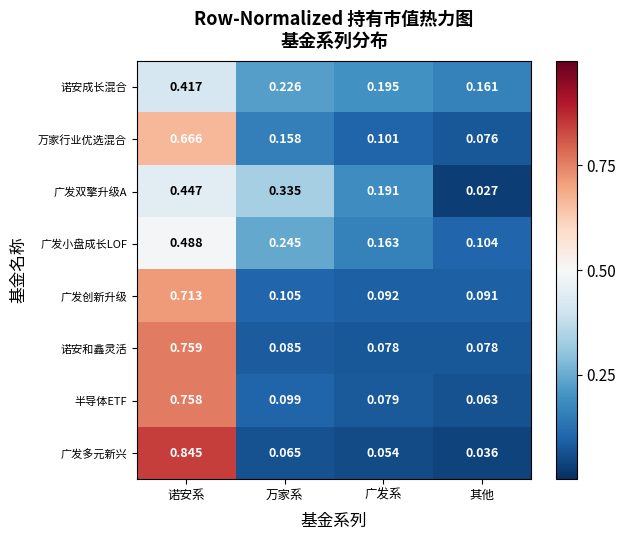

Which label corresponds to the smallest value in the chart?

其他